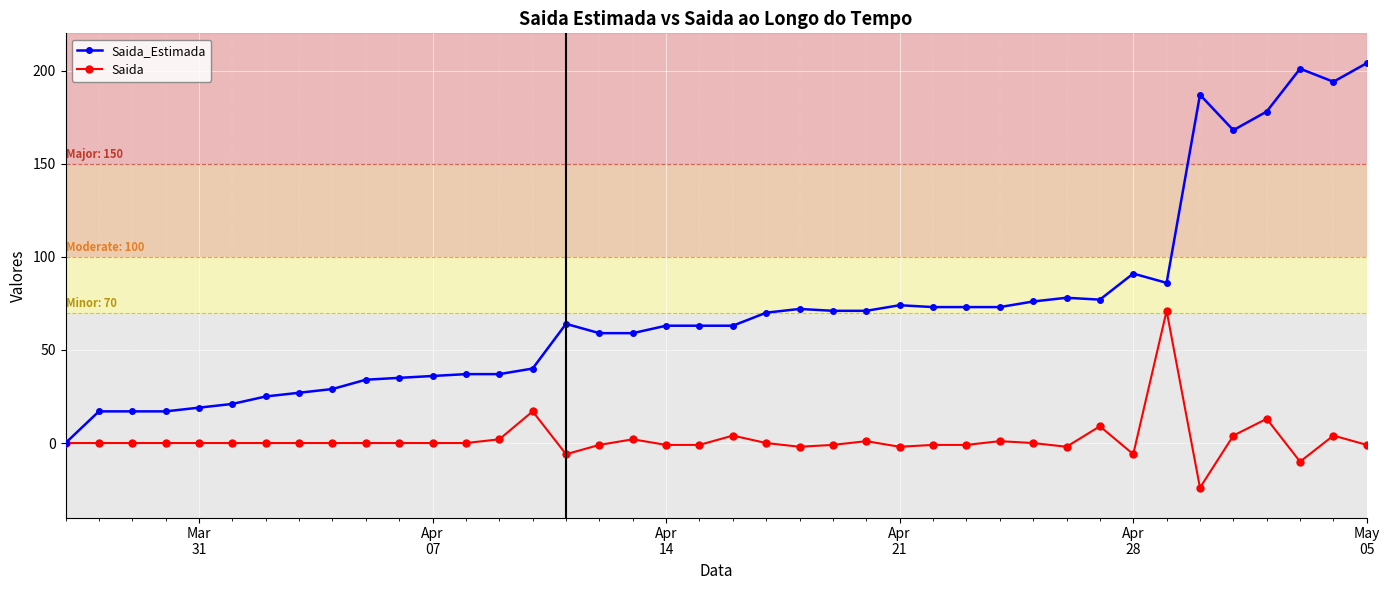

How many values in Saida_Estimada are above zero?

39